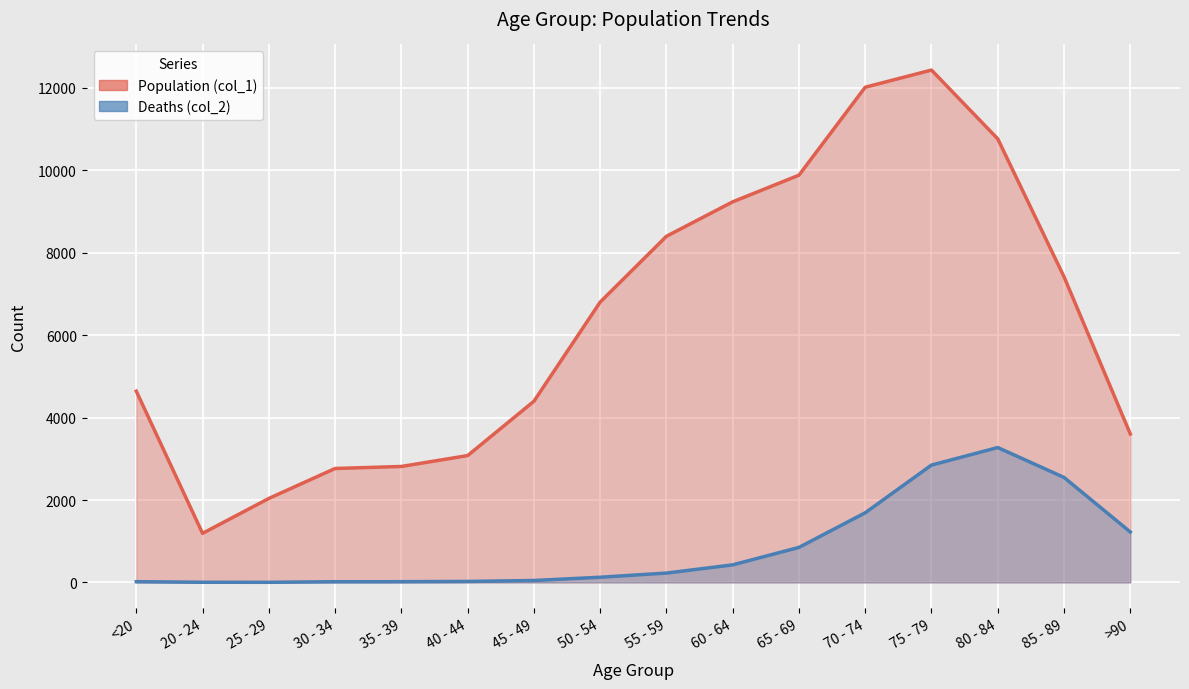

Which series has the largest total across all categories?

Population (col_1)